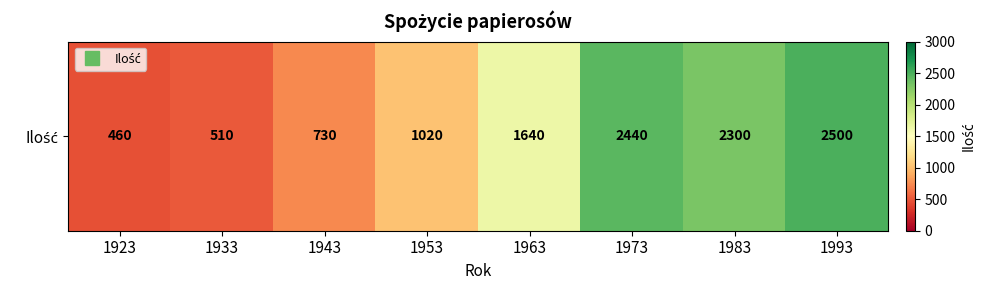

Reading left to right, list all the values displayed in this chart.

1923=460	1933=510	1943=730	1953=1020	1963=1640	1973=2440	1983=2300	1993=2500